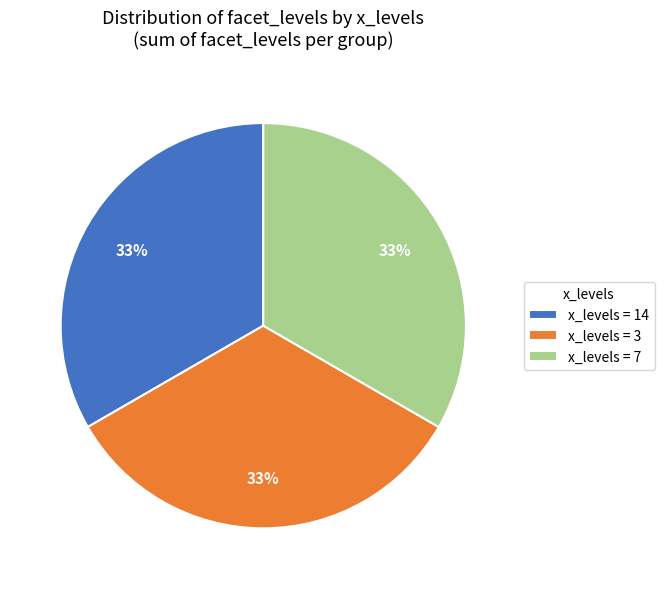

To the nearest percent, what is the difference between the largest and smallest slice percentages?

0%